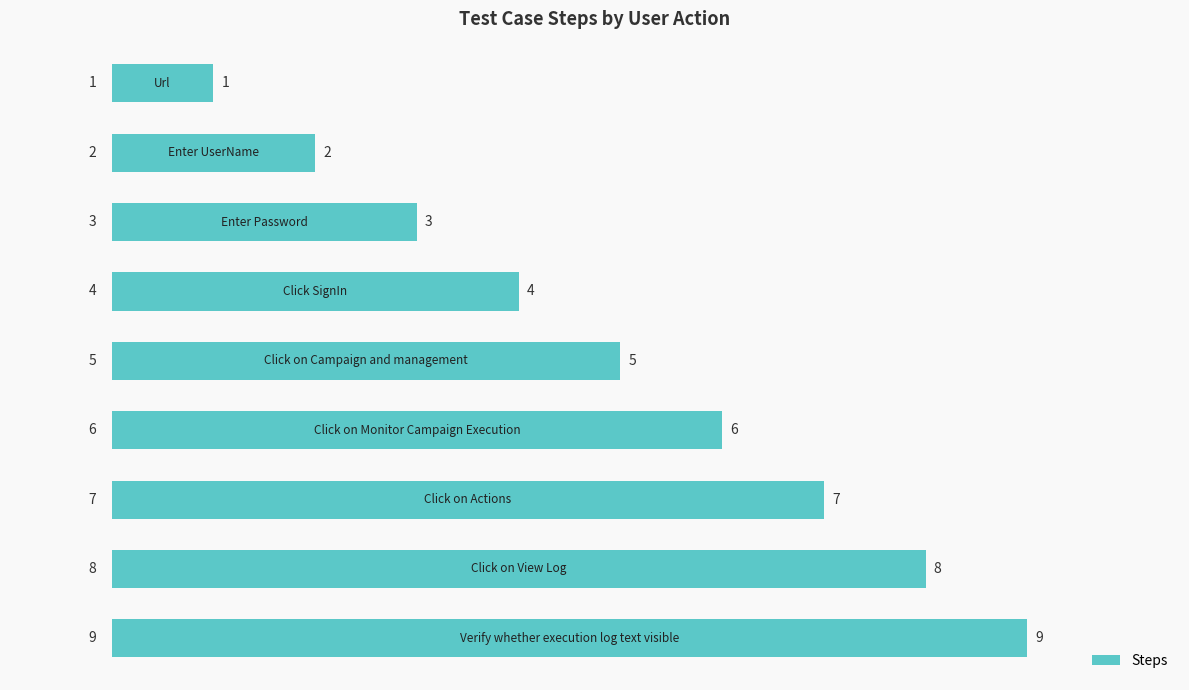

How many data points are less than 5?

4